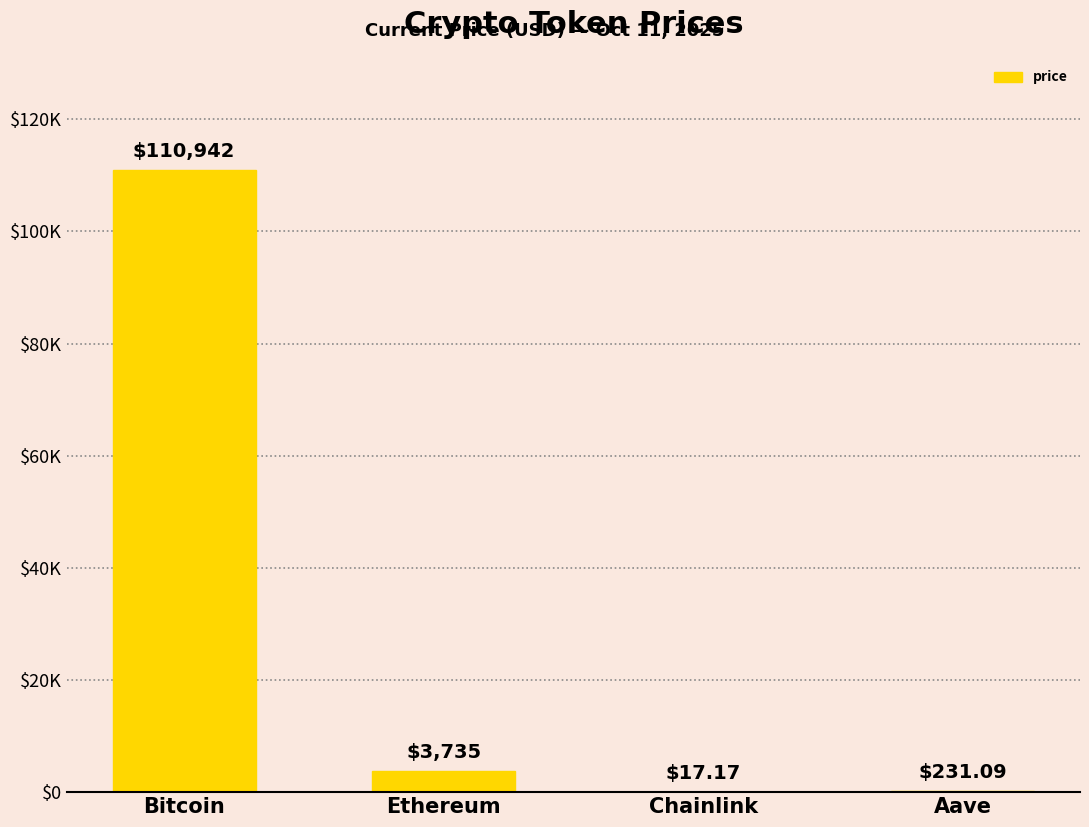

Which label corresponds to the smallest value in the chart?

Chainlink